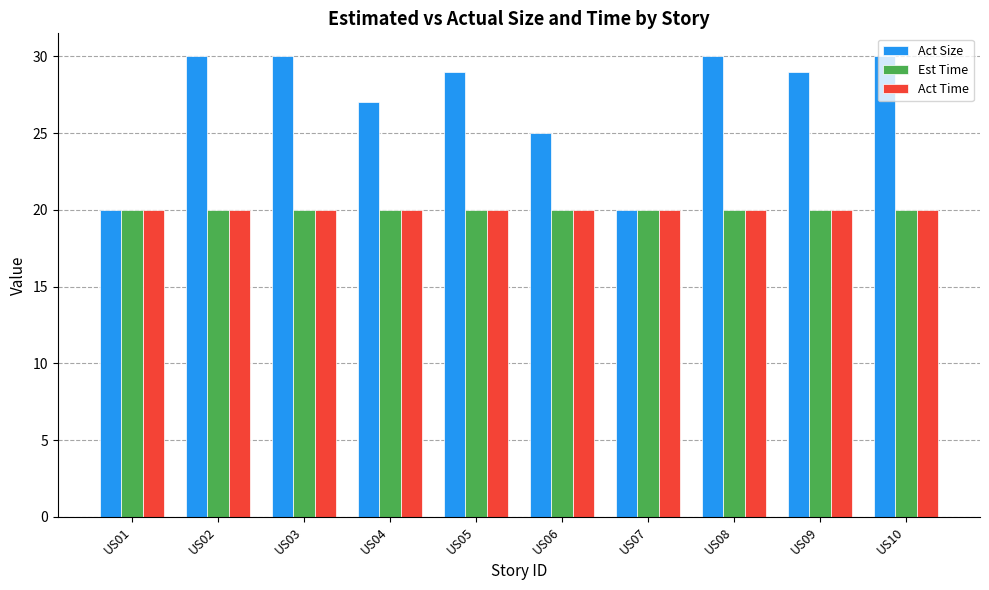

What is the greatest value displayed?

30